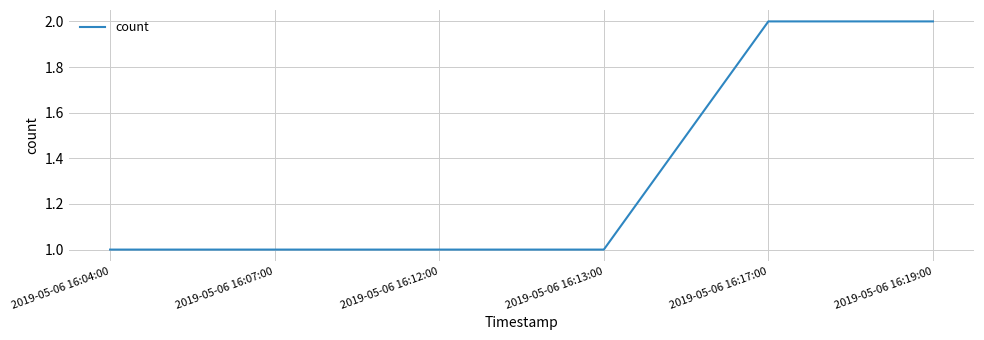

What is the sum of the values at 2019-05-06 16:12:00 and 2019-05-06 16:13:00?

2